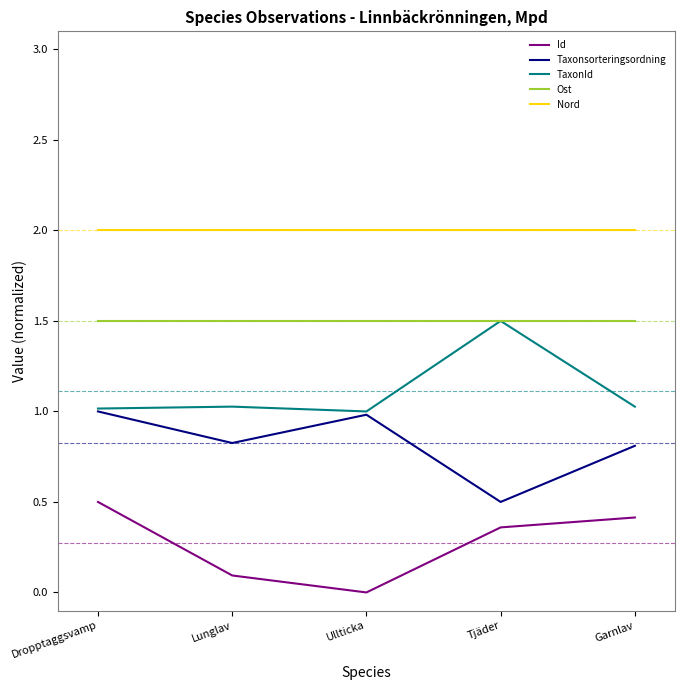

What value does the TaxonId series have at Garnlav?

1.0